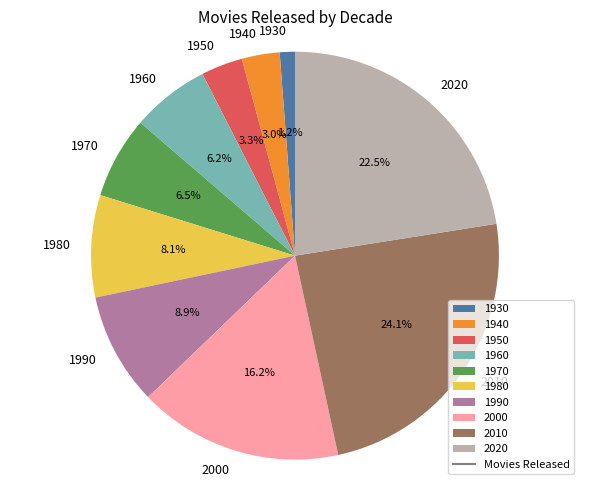

To the nearest percent, what is the average slice percentage?

10%